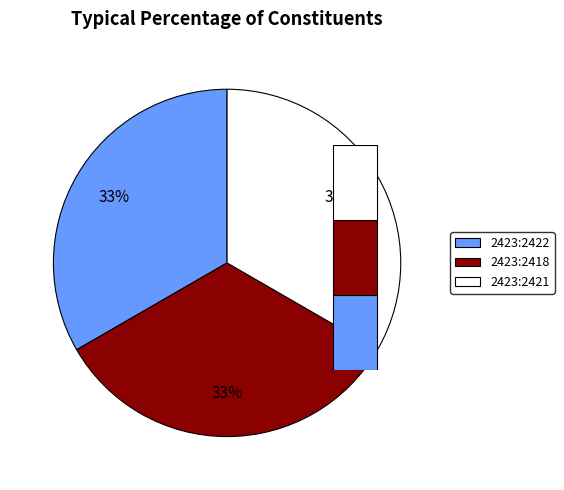

Which category has the biggest portion of the pie?

2423:2422